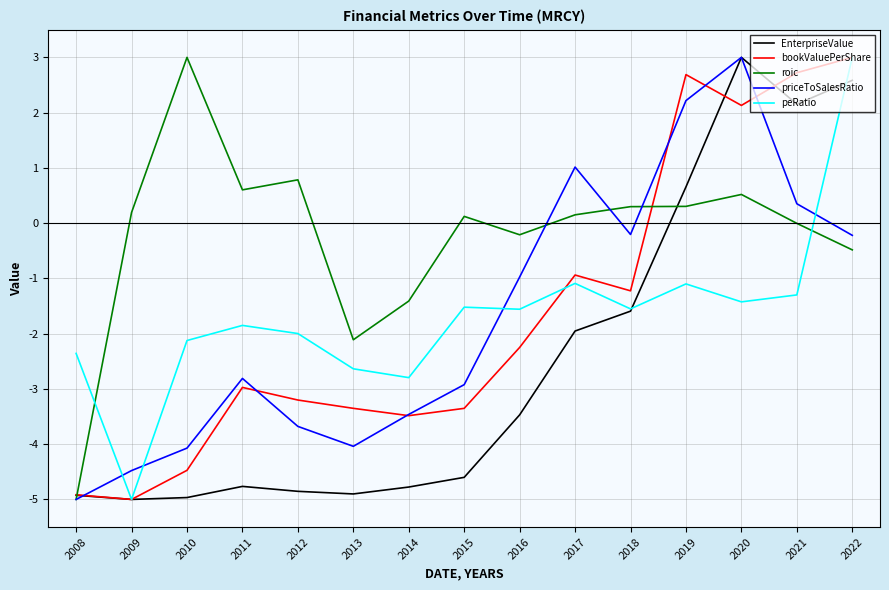

Count the number of data series in this chart.

5